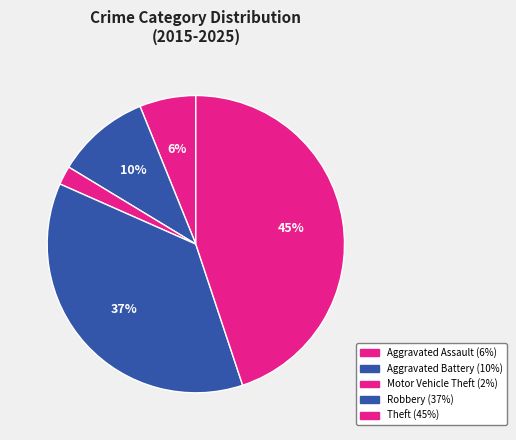

Which slice is the largest?

Theft